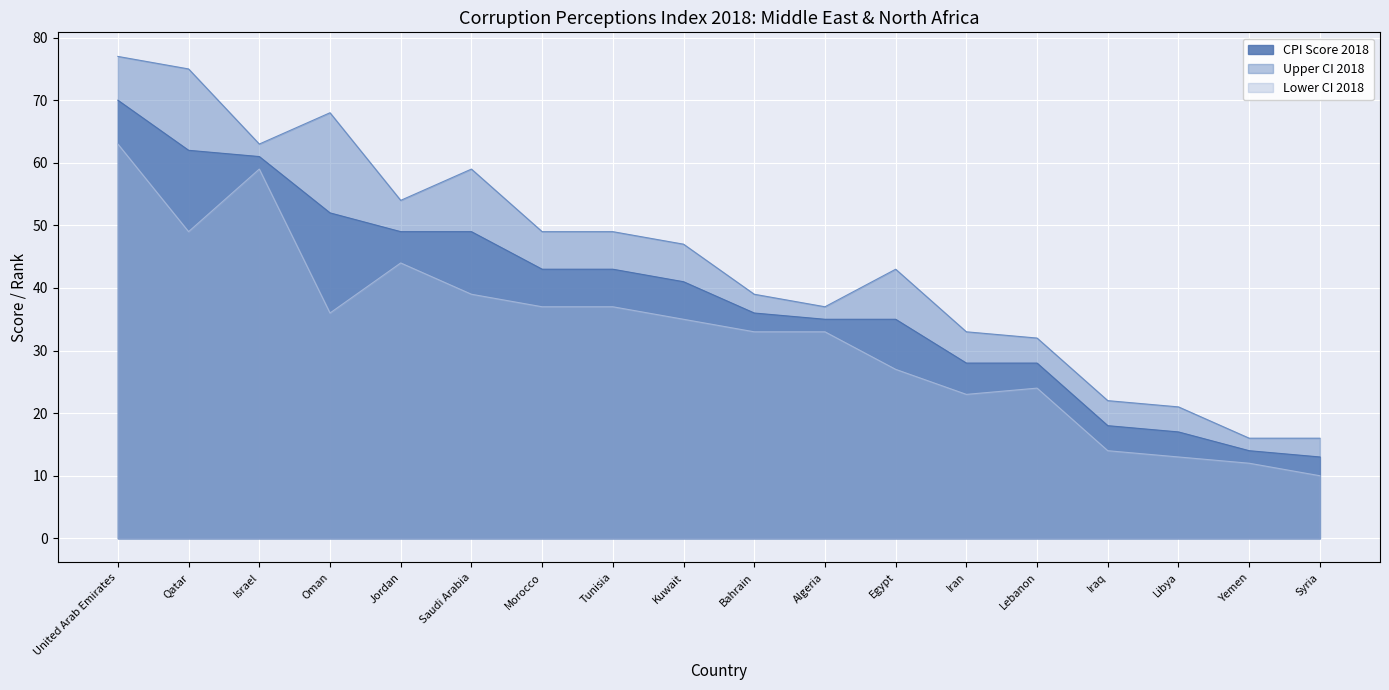

The value of CPI Score 2018 at Qatar is 84. True or false?

False